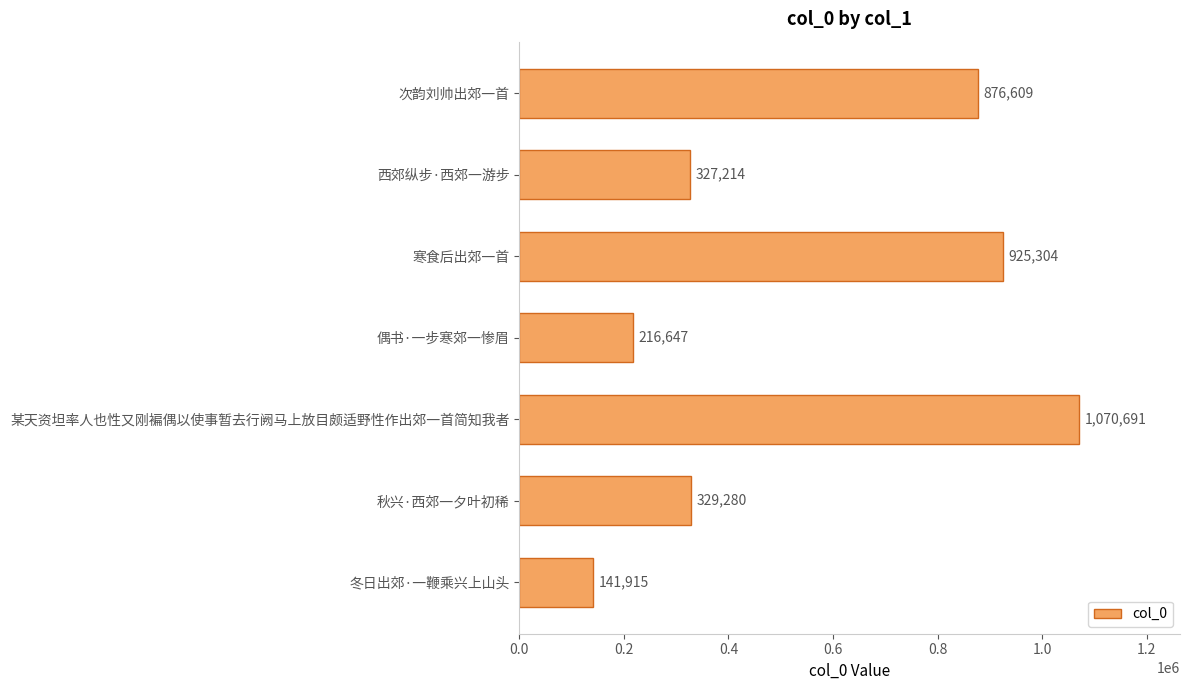

The chart shows a value of 216647 at 偶书·一步寒郊一惨眉. True or false?

True